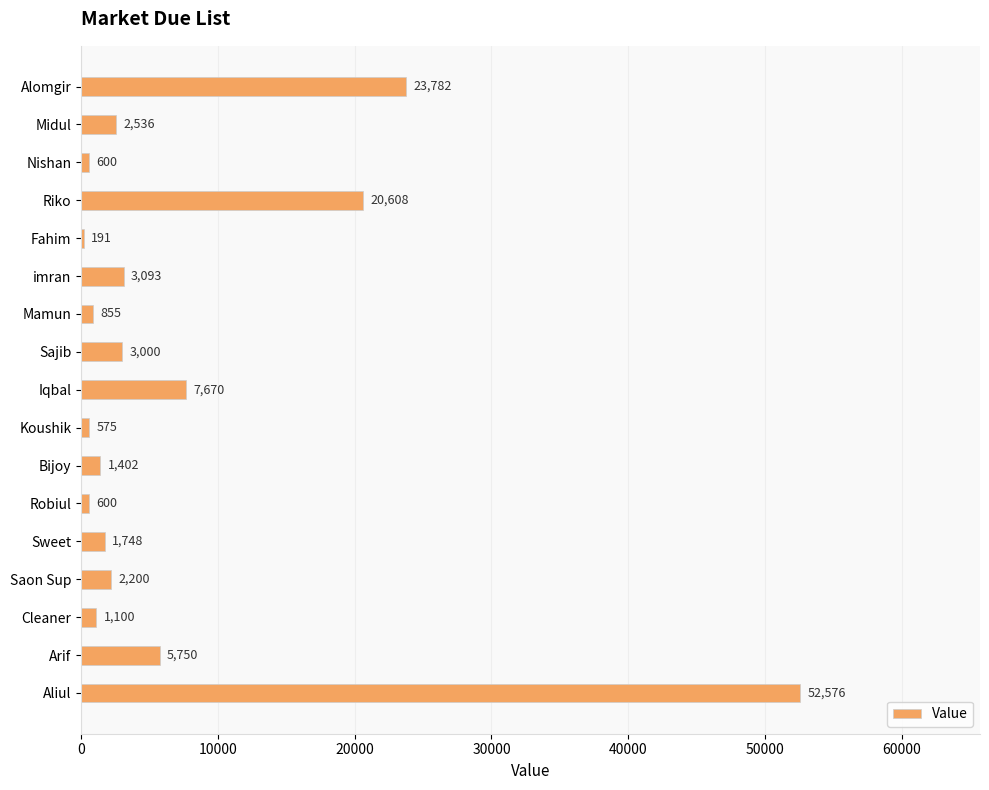

Does the chart contain stacked bars?

No